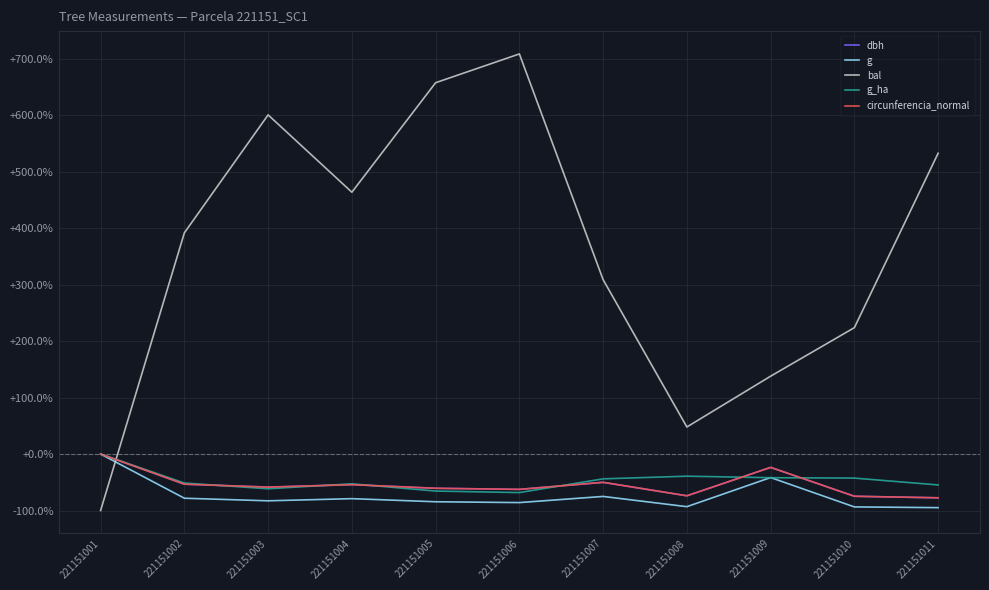

What is the smallest value displayed?

-100.0